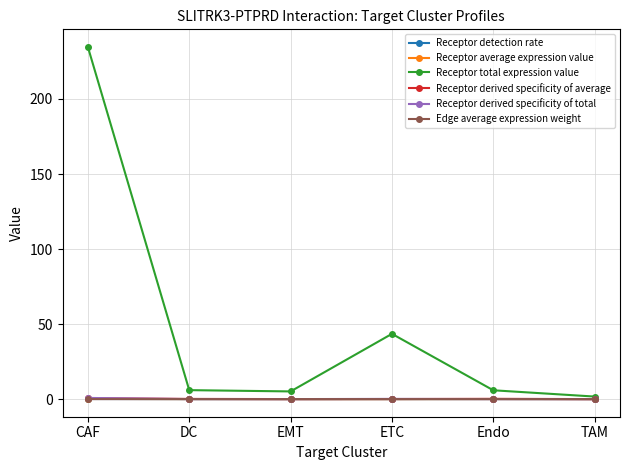

Between ETC and TAM, which series saw the biggest shift?

Receptor total expression value